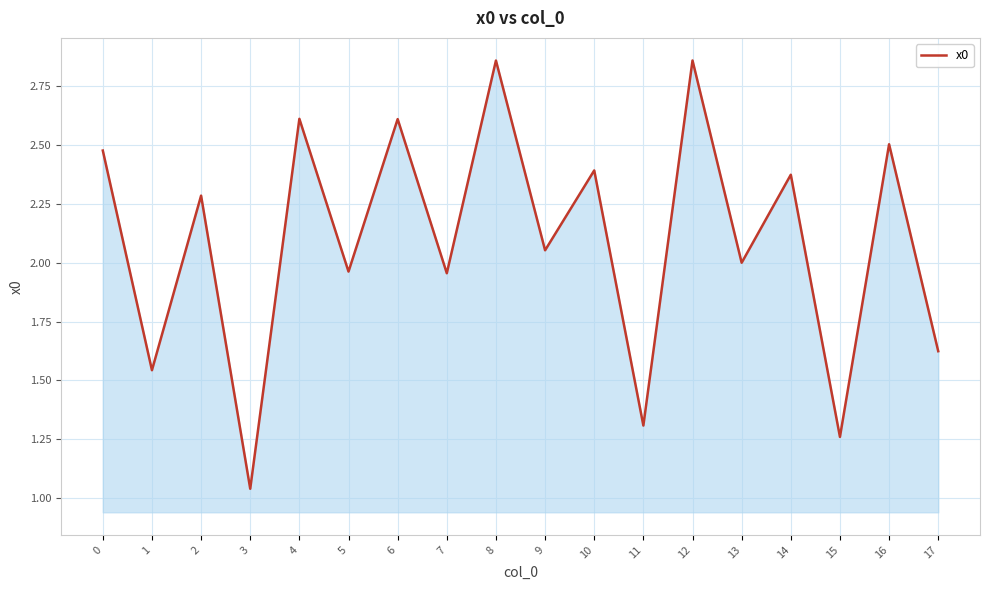

At which category does the data reach its first local peak?

2